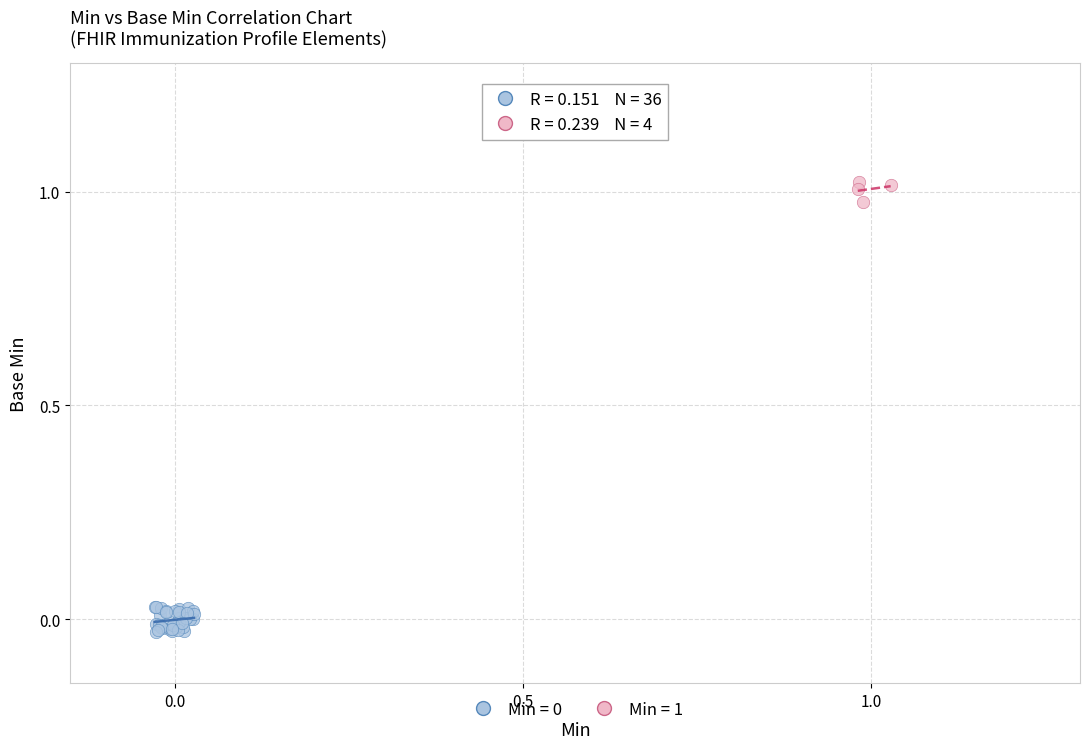

Which series reaches the maximum Y coordinate?

Min = 1